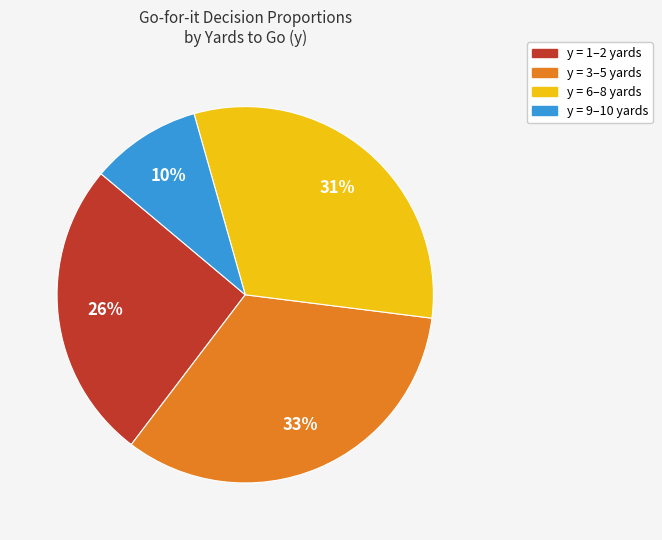

Is there any slice that represents more than half of the pie?

No